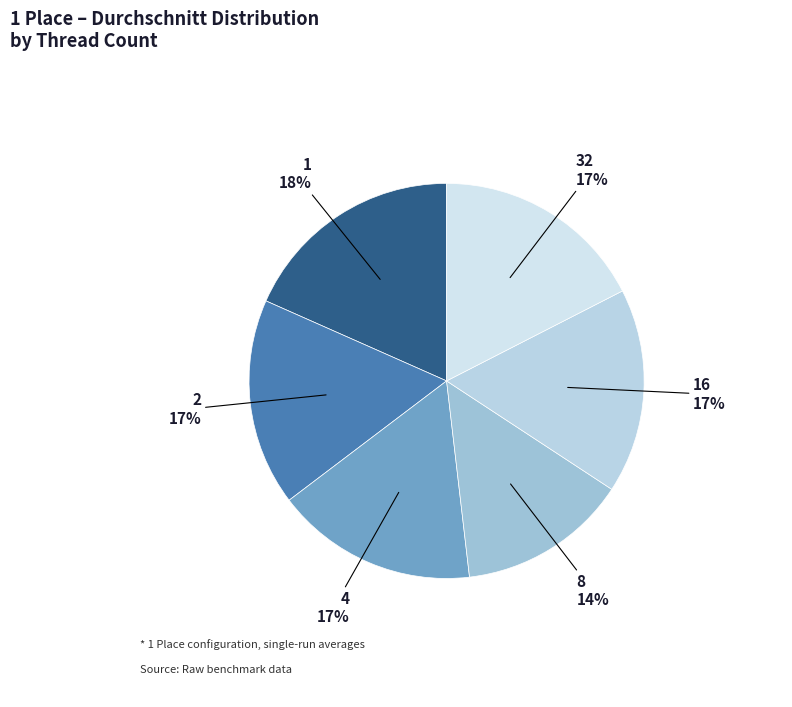

Is it true that 4 is 24% of the pie?

False